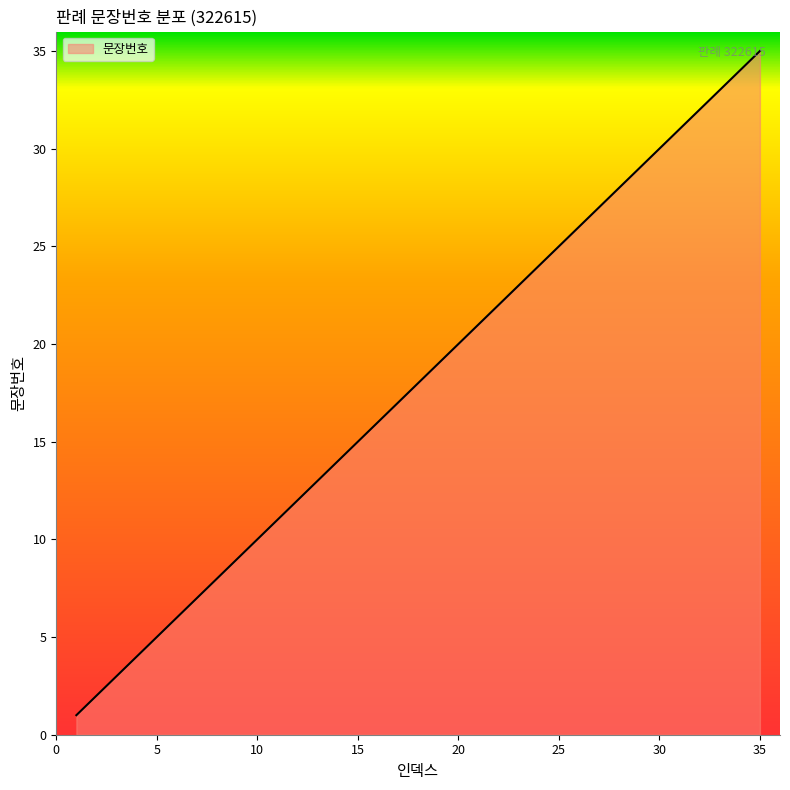

What is the maximum value shown in the chart?

35